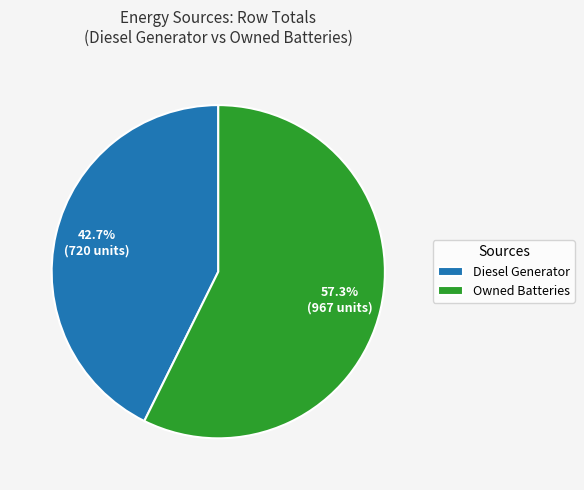

How much of the chart is everything except Owned Batteries?

42.7%